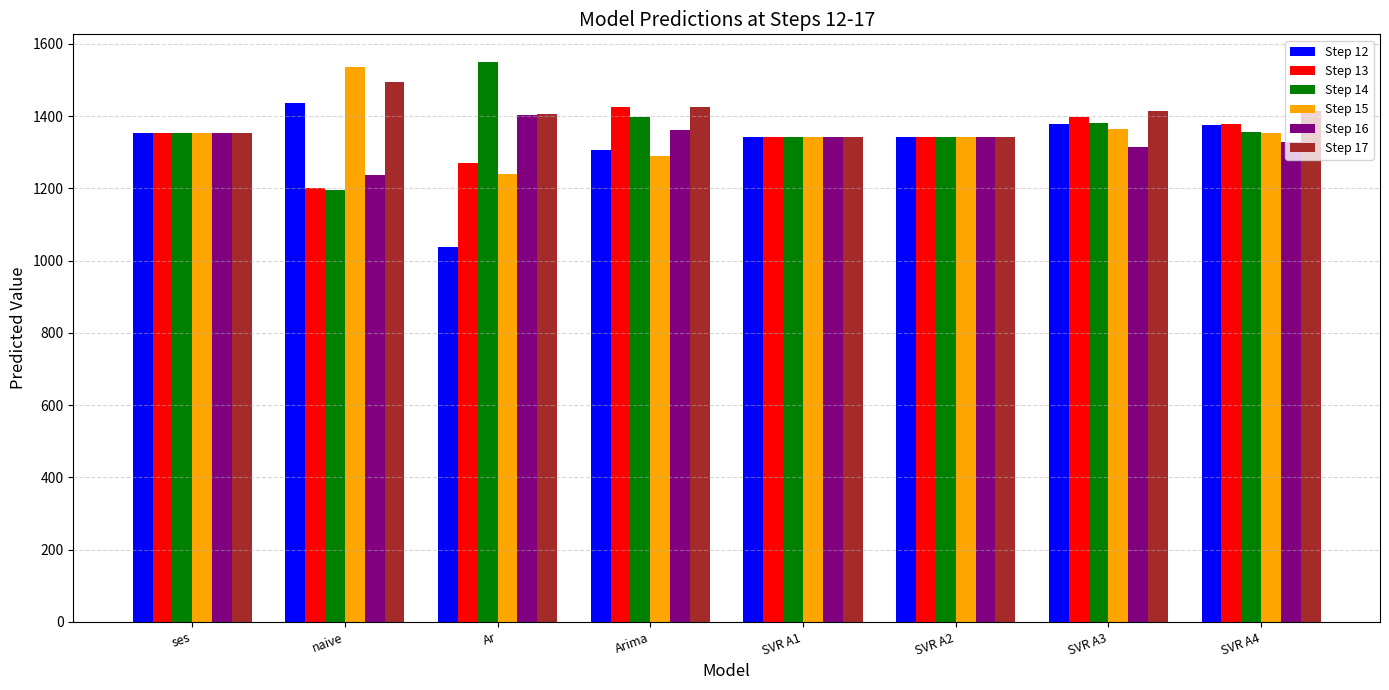

How many data points in Step 13 are less than 1354?

4